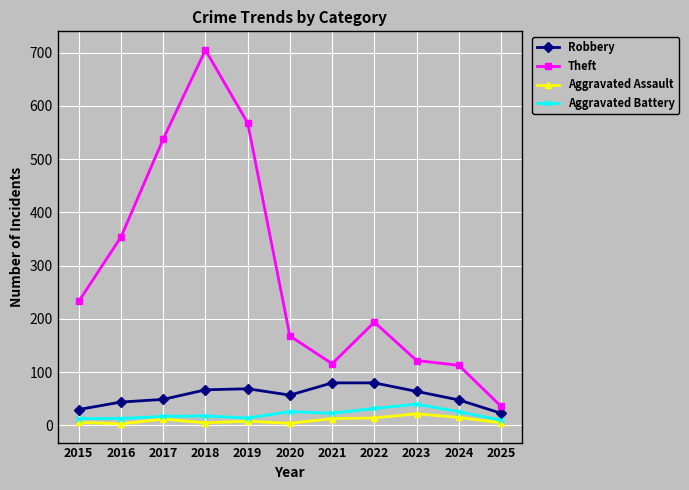

What is the difference between the second highest and second lowest values in the Aggravated Battery series?

19